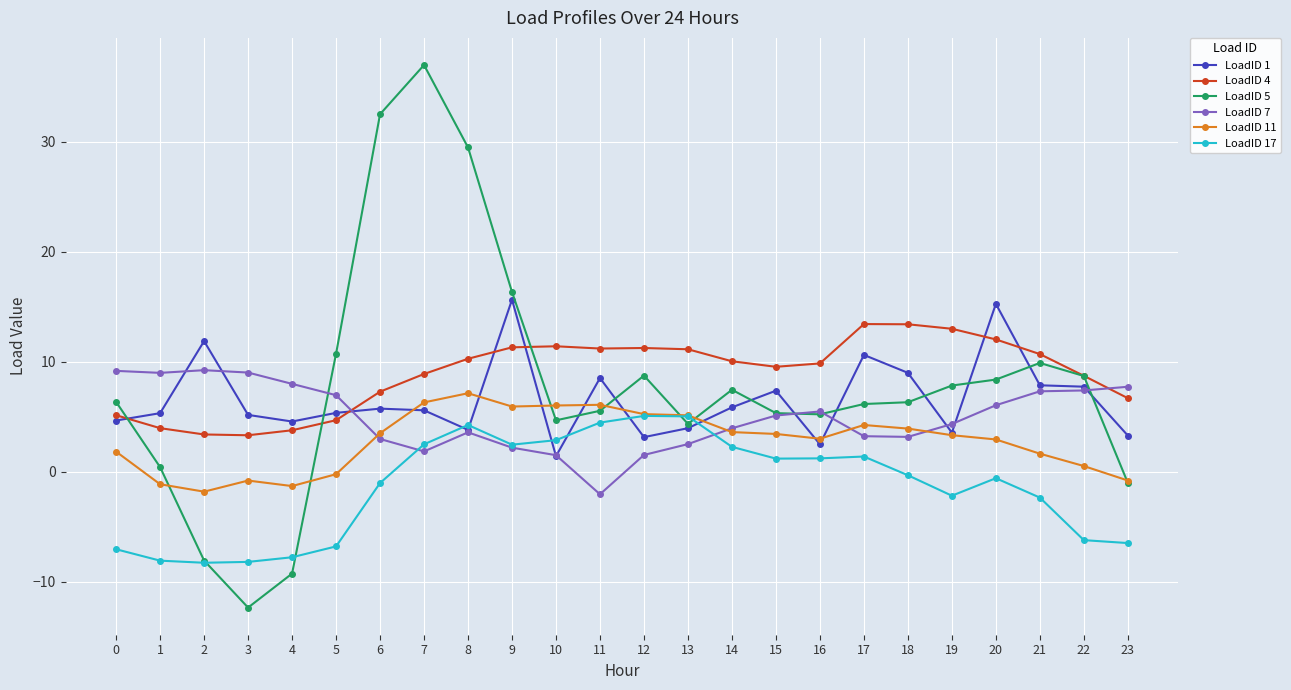

What is the total value across all series at 9?

53.9